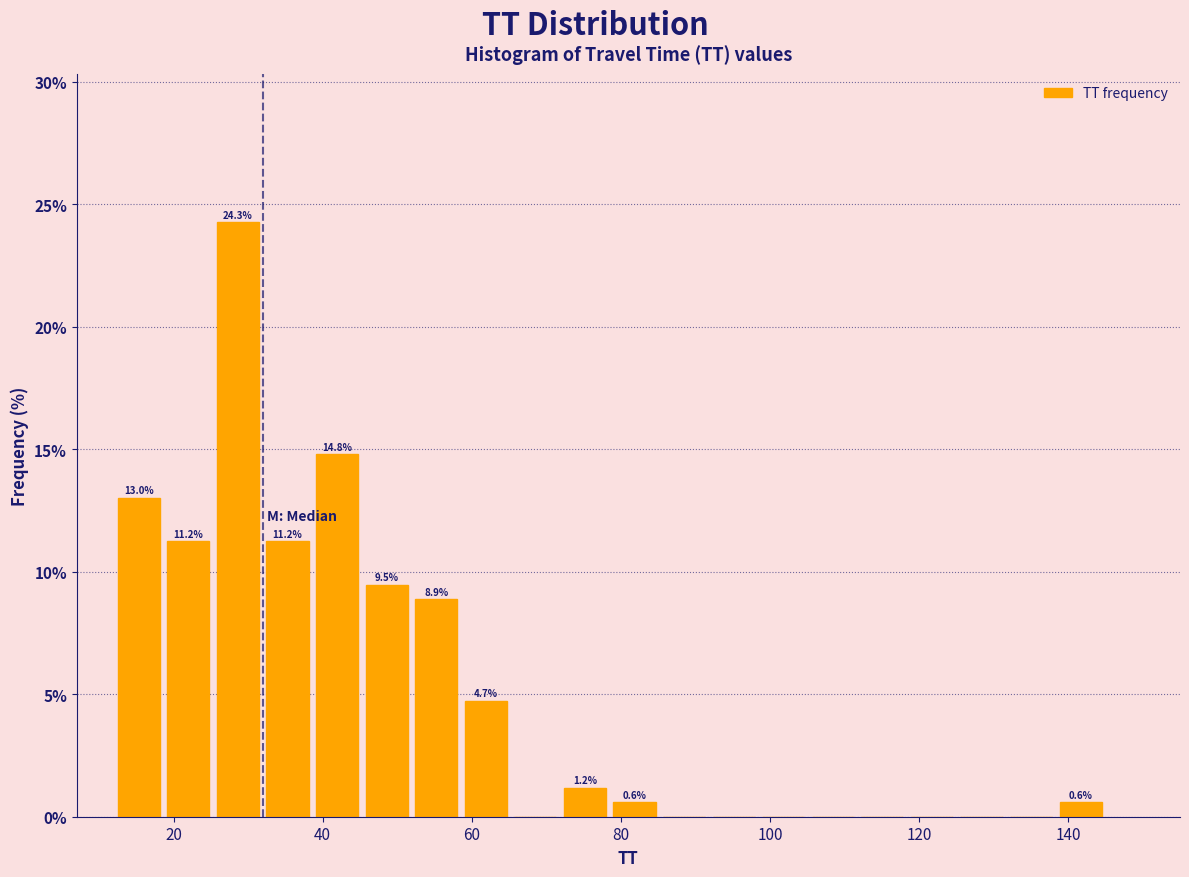

Read against the x-axis, roughly where is the centre of the tallest bar?

28